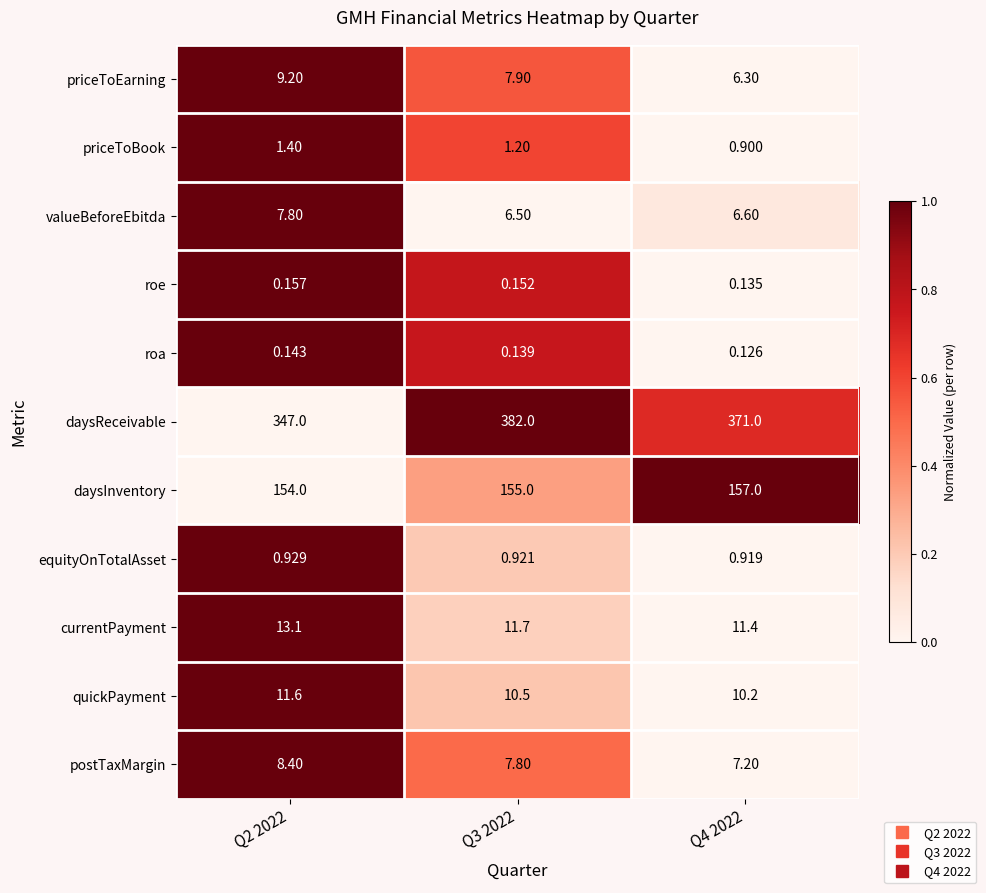

Rank the series by their maximum value, from lowest to highest.

roa, roe, equityOnTotalAsset, priceToBook, valueBeforeEbitda, postTaxMargin, priceToEarning, quickPayment, currentPayment, daysInventory, daysReceivable